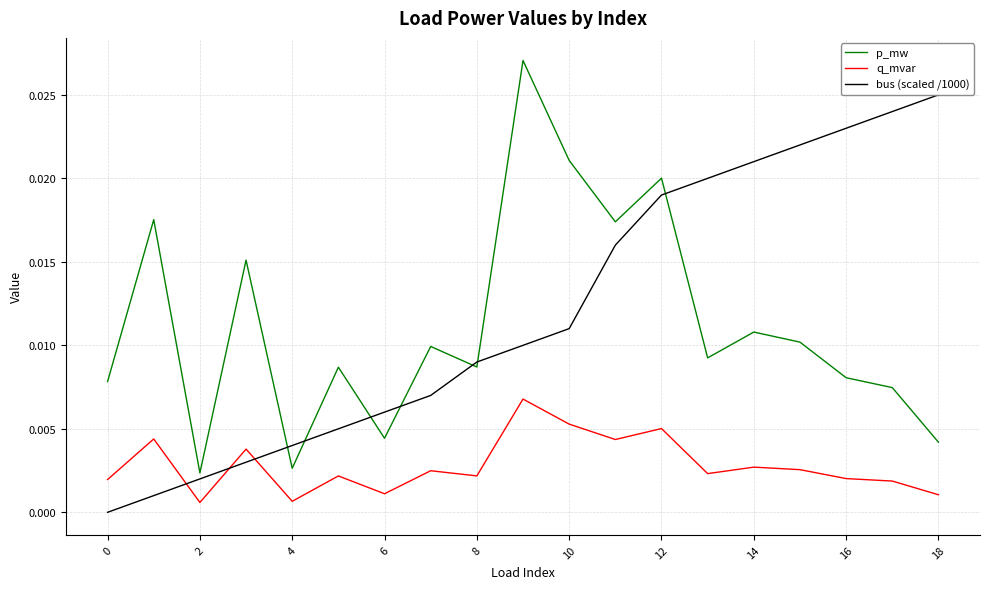

Rank the series by their maximum value, from highest to lowest.

p_mw, bus (scaled /1000), q_mvar